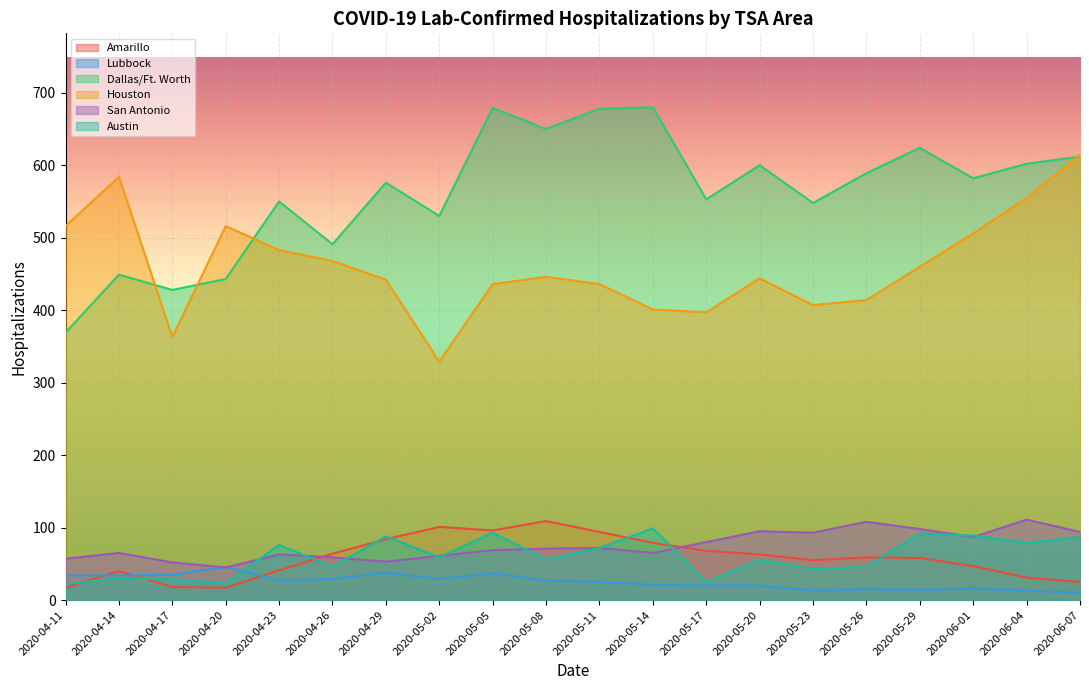

Is the value of Dallas/Ft. Worth at 2020-05-26 greater than the value of Lubbock at 2020-05-02?

Yes